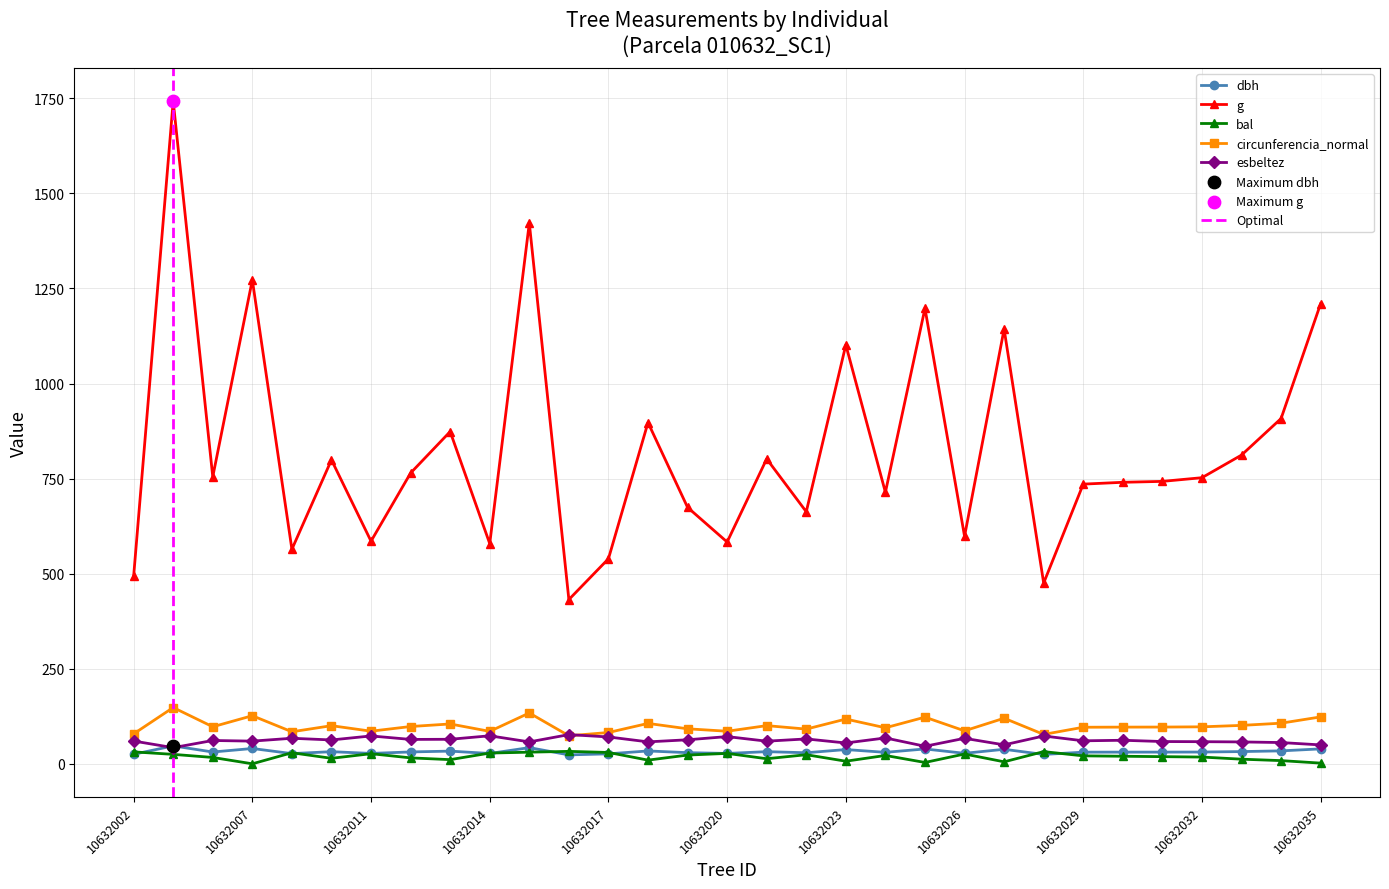

What are all the series names shown in the legend?

dbh, g, bal, circunferencia_normal, esbeltez